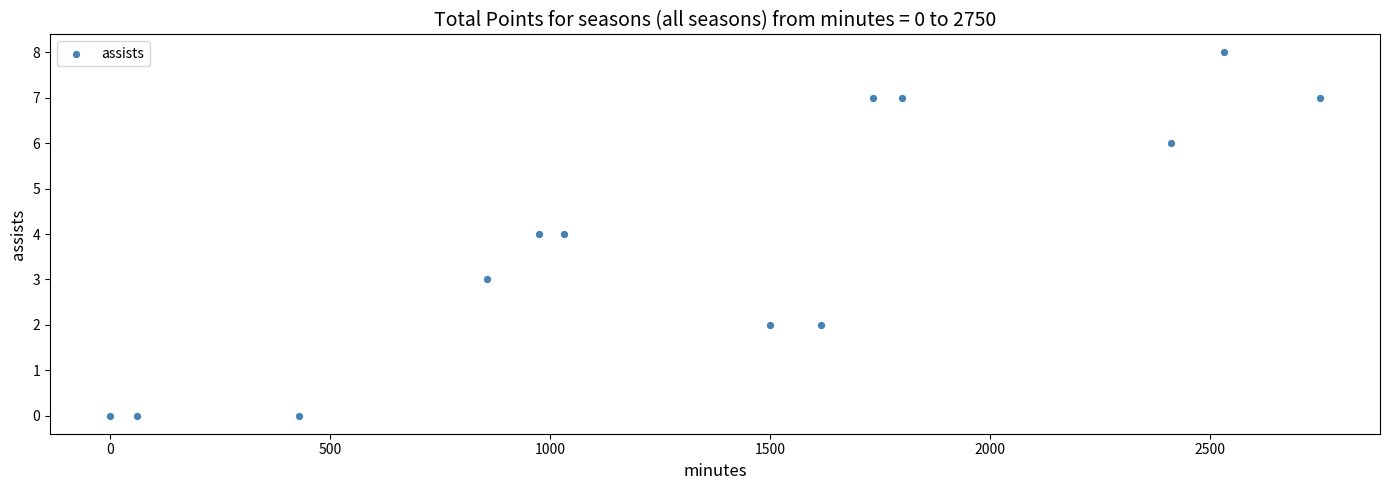

What is the range of X values (max minus min)?

2750